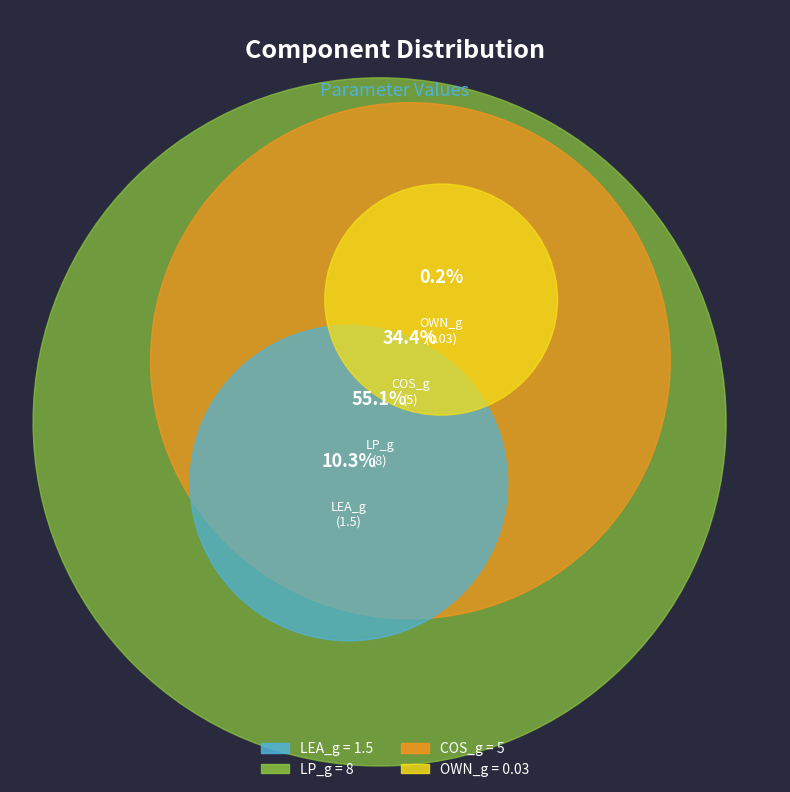

Is there any slice that represents more than half of the pie?

Yes